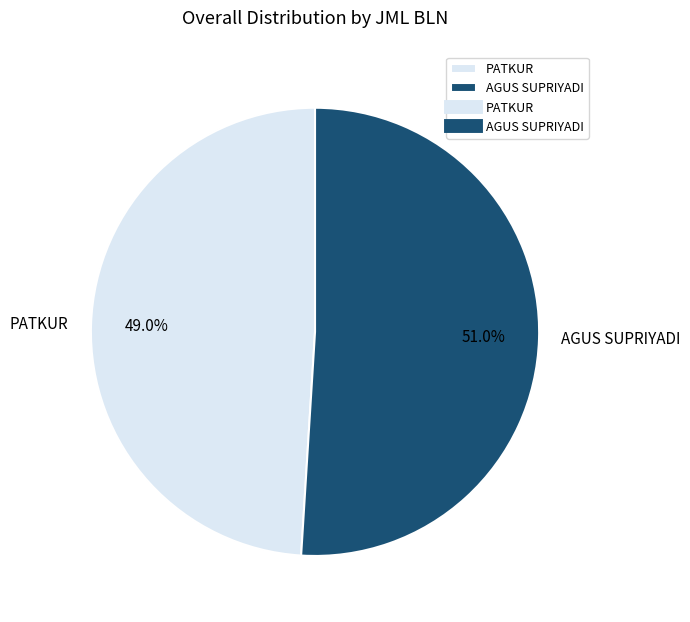

Count the number of slices in the pie.

2